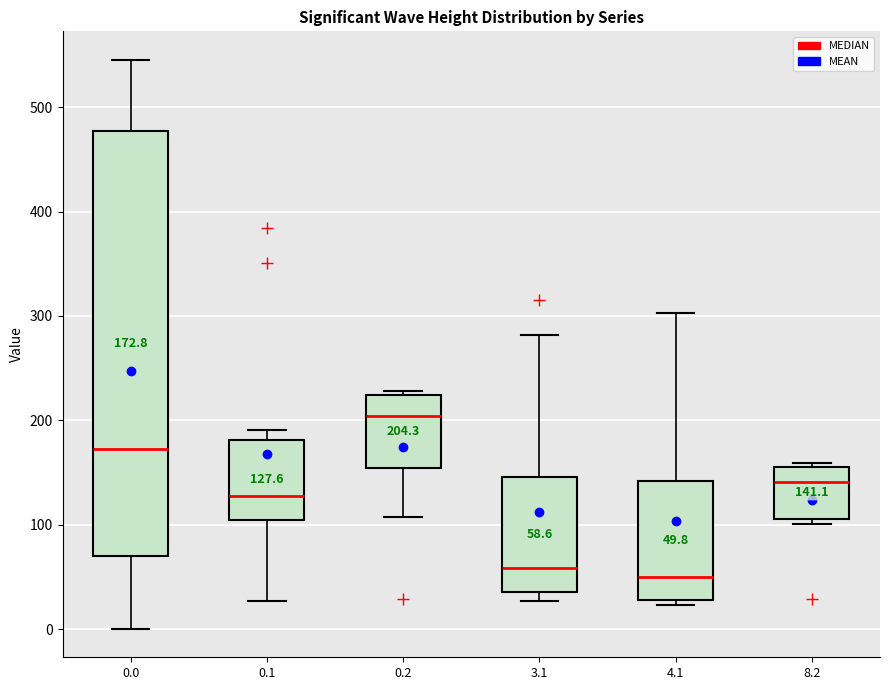

Comparing the boxes themselves (not the whiskers), which one is the tallest?

0.0